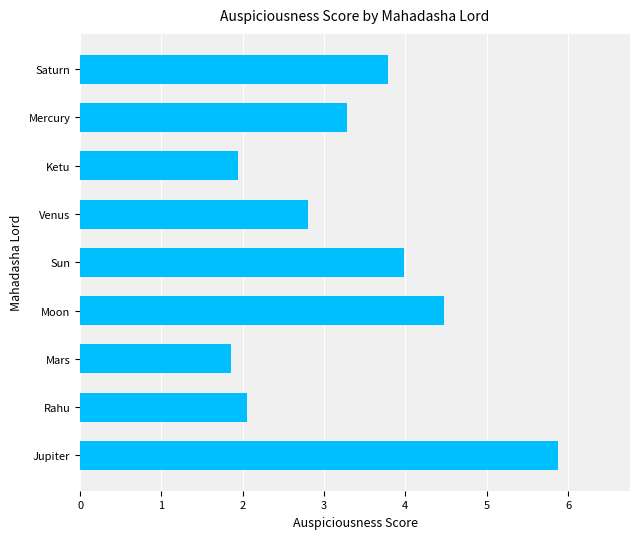

Rank the categories by value from lowest to highest.

Mars, Ketu, Rahu, Venus, Mercury, Saturn, Sun, Moon, Jupiter